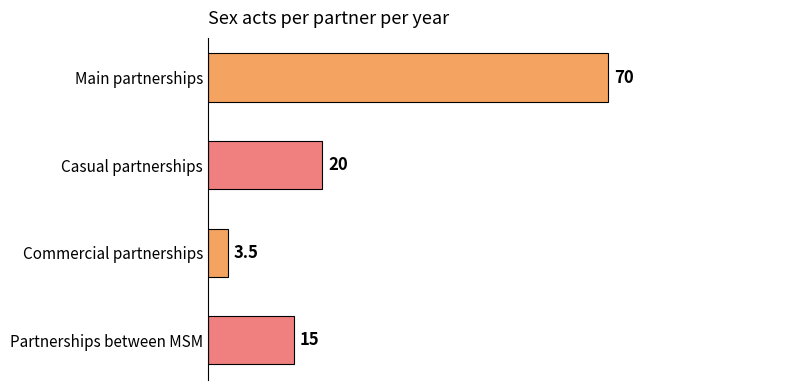

How many data points does each series have?

4